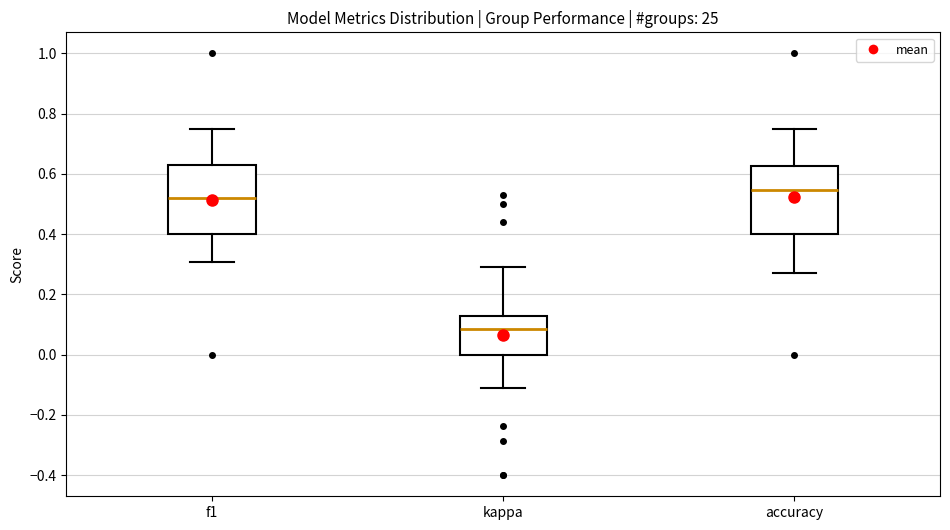

Reading left to right, transcribe this box plot: for each box, give where its median line is, the range the box spans, and where its two whiskers end, as read against the y-axis. The values are not printed on the chart, so give them approximately, as read against the axis.

f1: median 0.52, box 0.40 to 0.64, whiskers 0.30 to 0.76
kappa: median 0.08, box 0.00 to 0.12, whiskers -0.12 to 0.30
accuracy: median 0.54, box 0.40 to 0.62, whiskers 0.28 to 0.76